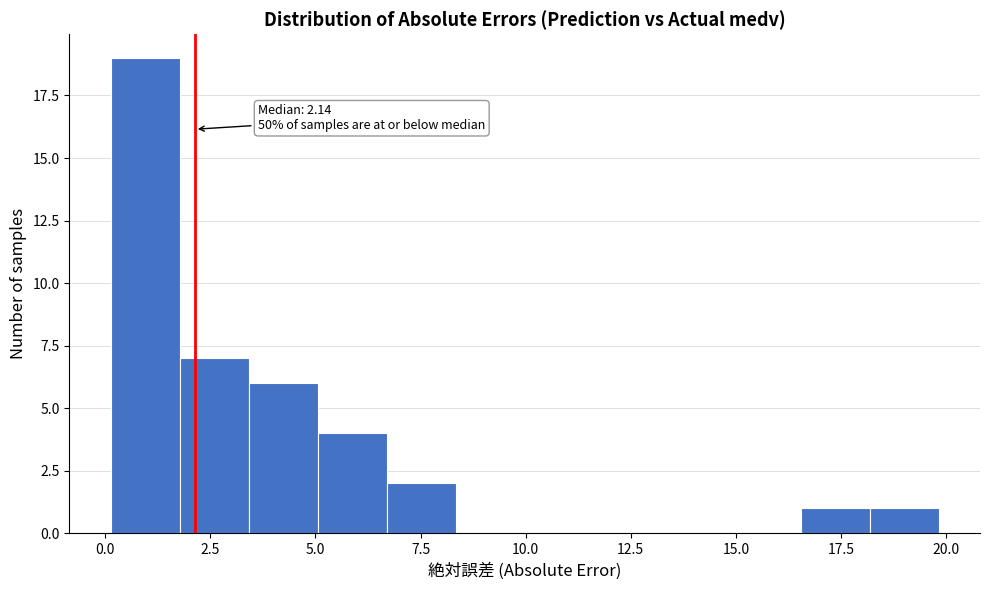

Read against the x-axis, roughly where is the centre of the tallest bar?

1.0